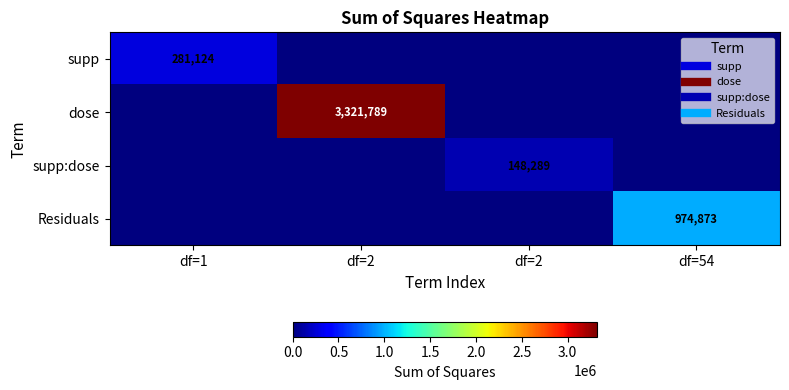

Is it true that supp:dose equals 79484.2 at df=2?

False